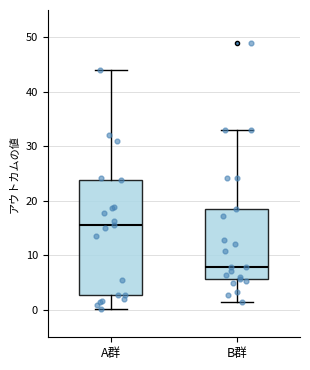

Comparing the boxes themselves (not the whiskers), which one is the tallest?

A群